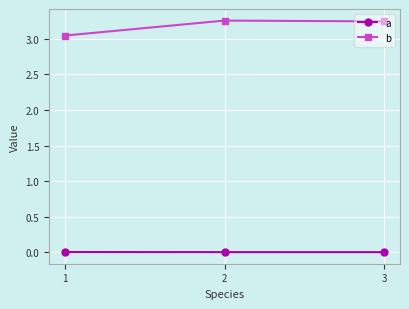

At which label is b closest to 3?

1